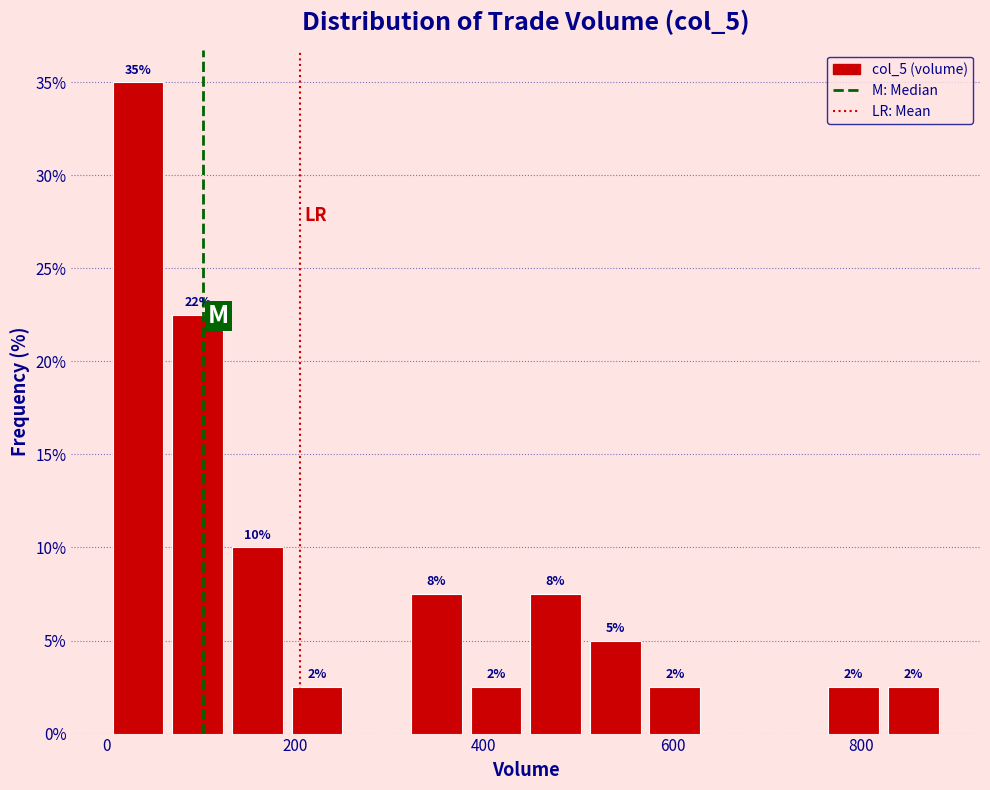

Read against the x-axis, roughly where is the centre of the tallest bar?

40